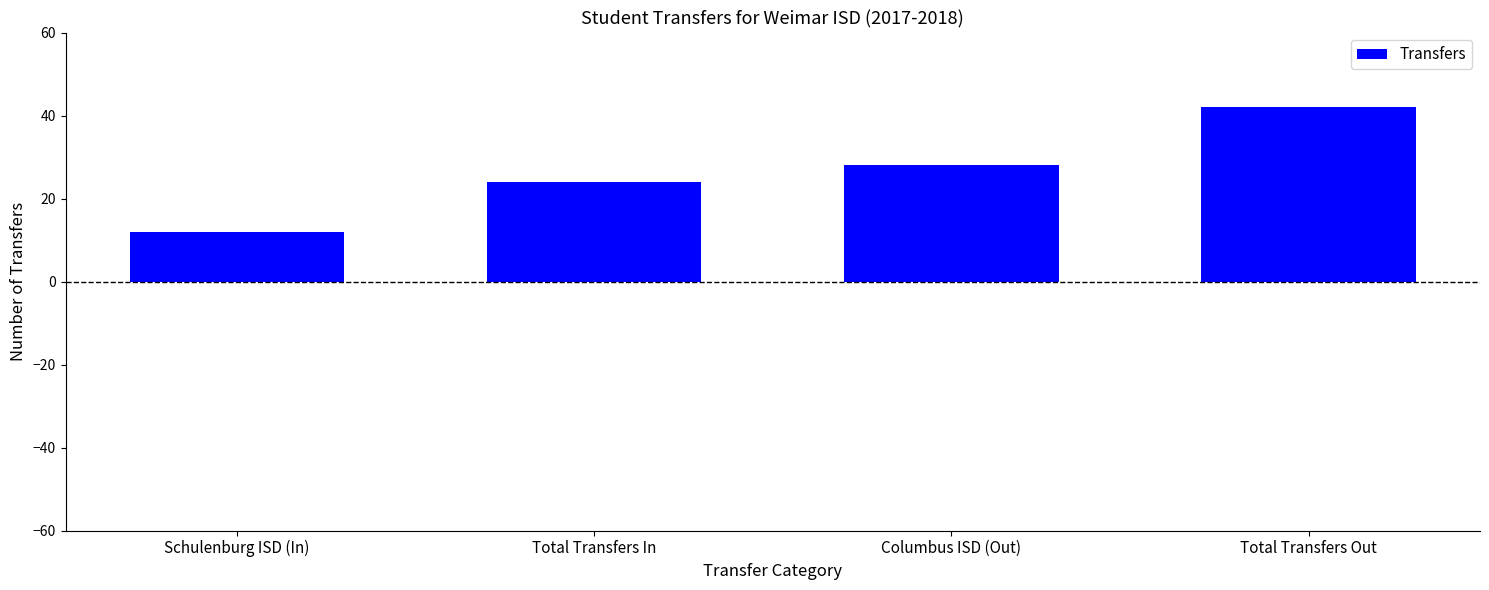

List the labels in order of value, smallest first.

Schulenburg ISD (In), Total Transfers In, Columbus ISD (Out), Total Transfers Out